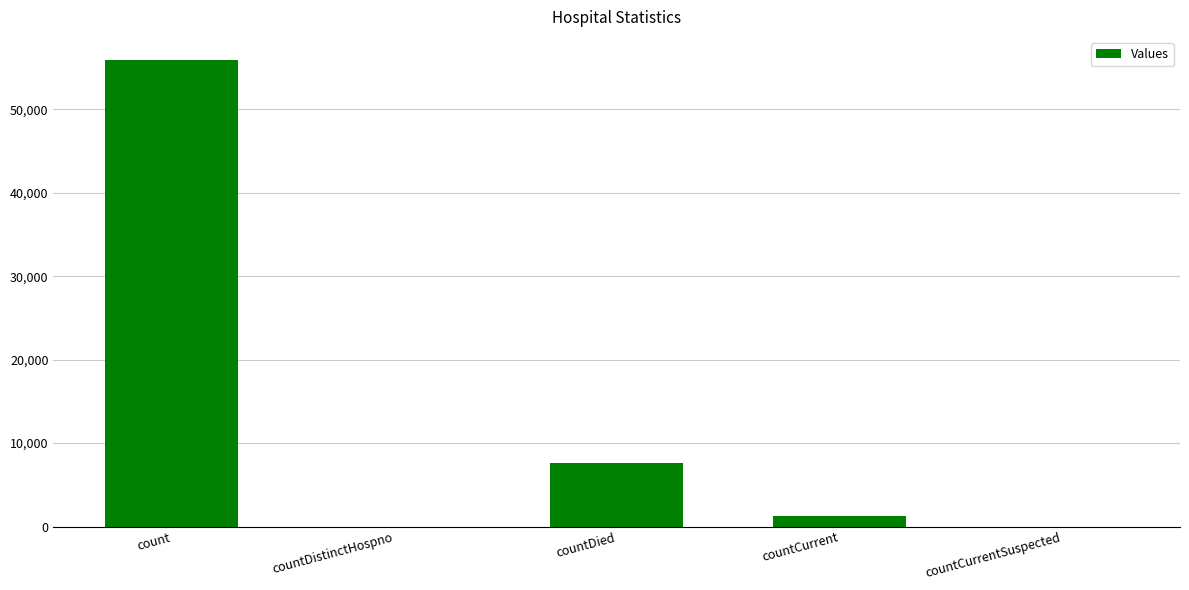

The chart shows a value of 1252 at countCurrent. True or false?

True